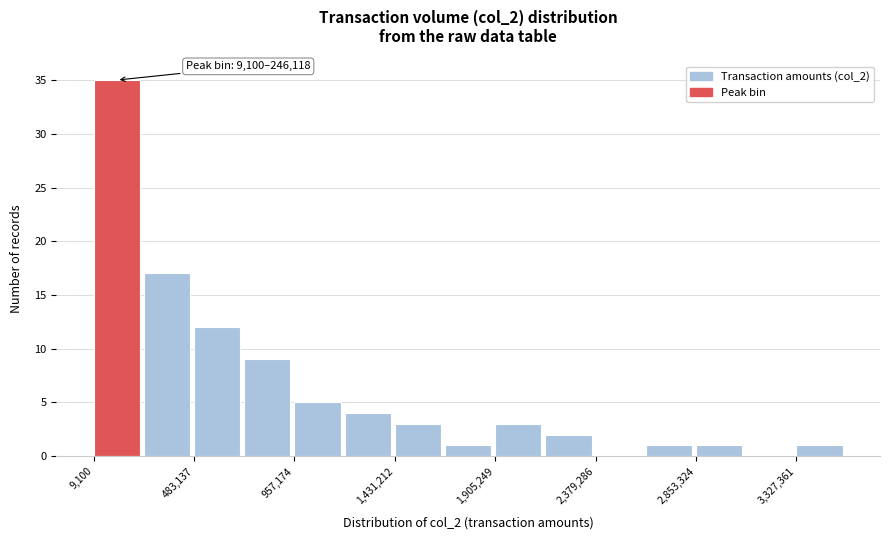

Over which range of the x-axis is the bar tallest?

0 to 250000